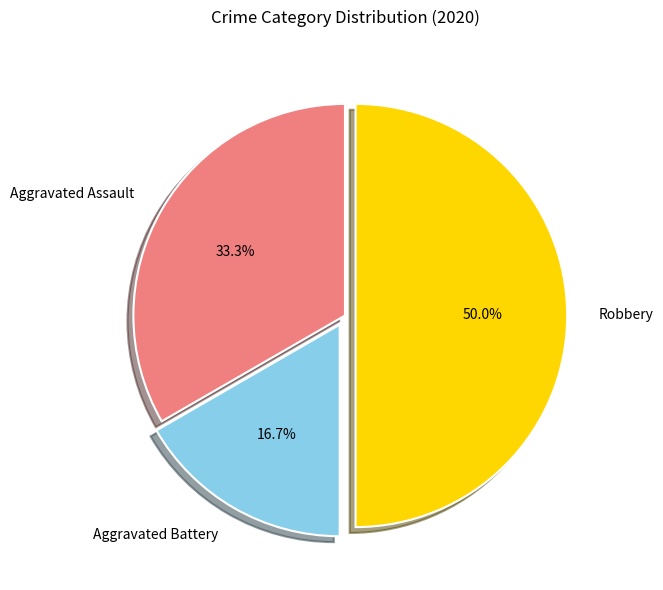

What portion of the pie excludes Aggravated Assault?

66.7%